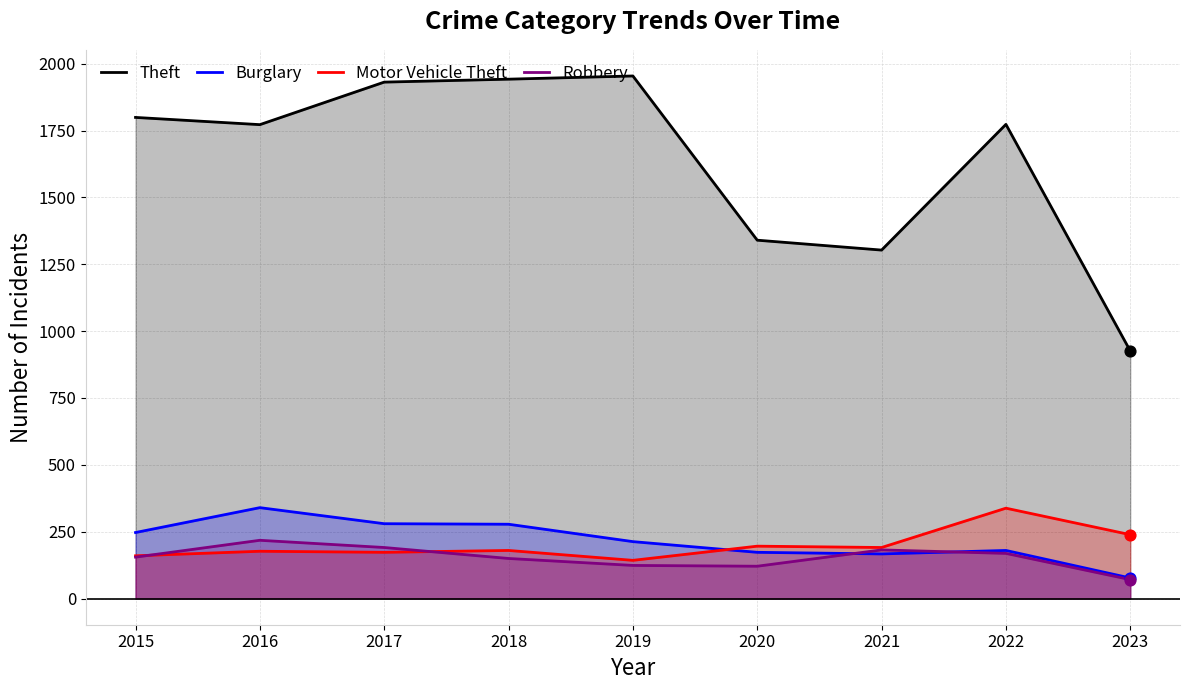

Which series has the largest total across all categories?

Theft